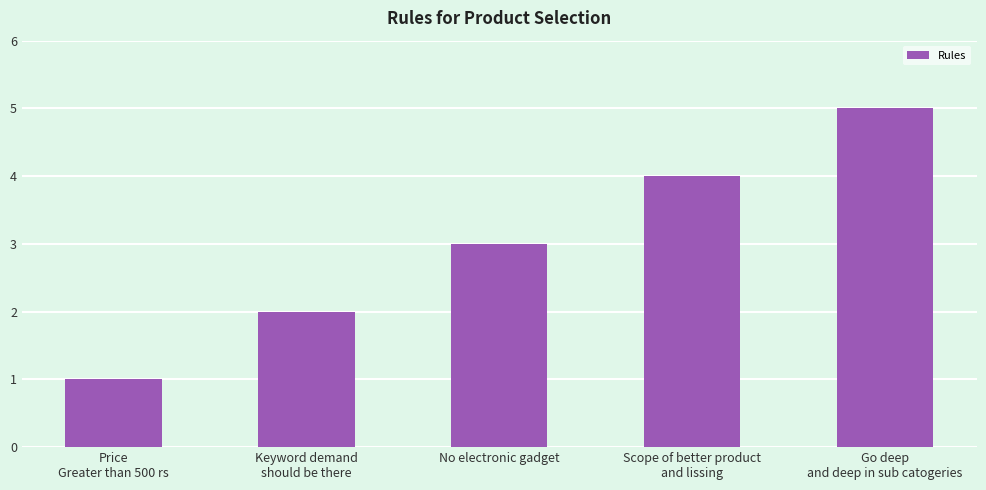

What is the change in value from Price
Greater than 500 rs to Go deep
and deep in sub catogeries?

+4